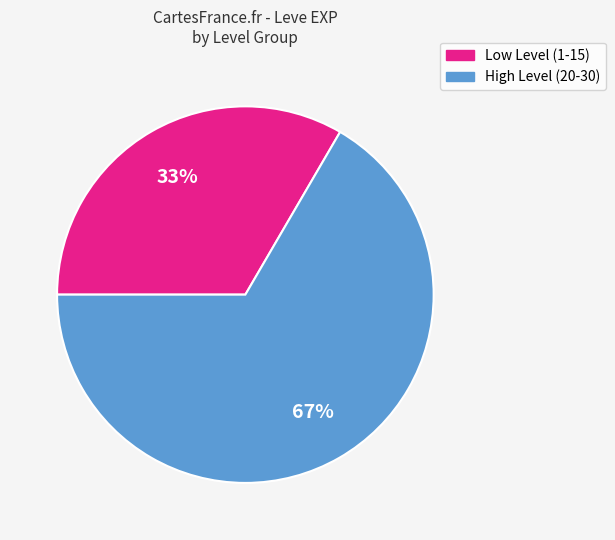

To the nearest percent, what is the average slice percentage?

50%